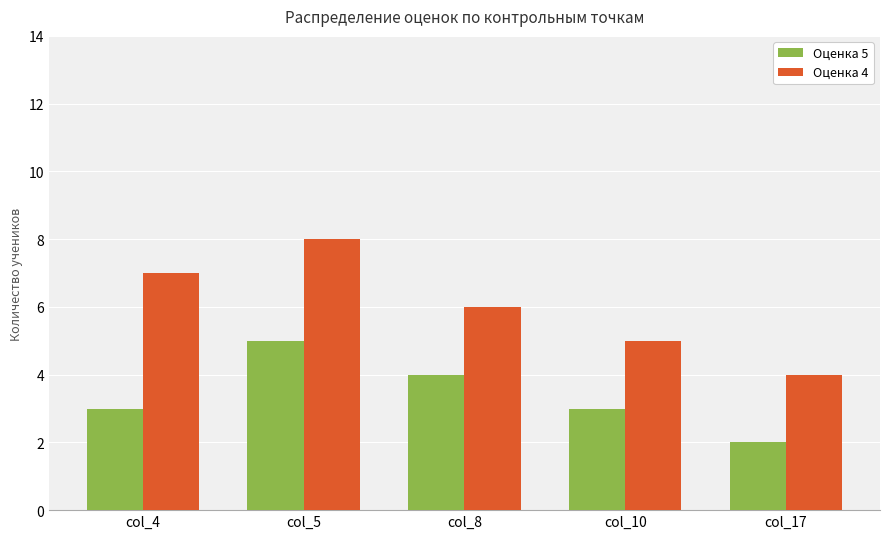

Reading right to left, list all the values displayed in this chart.

Оценка 5: 2	3	4	5	3
Оценка 4: 4	5	6	8	7